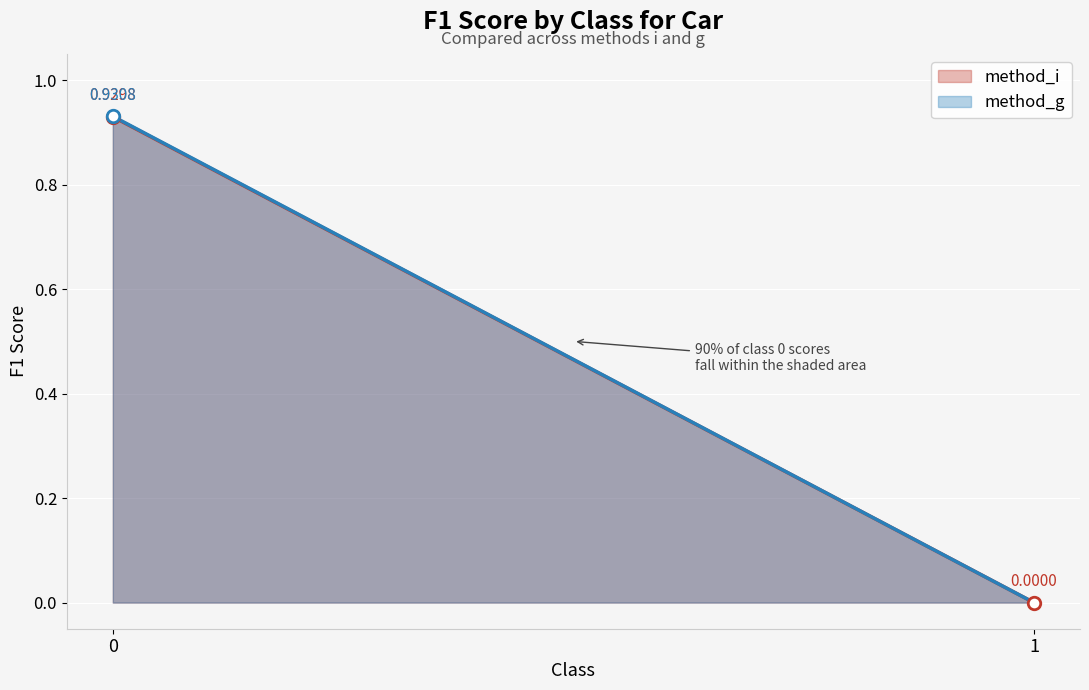

Which series has the widest spread of values?

method_g